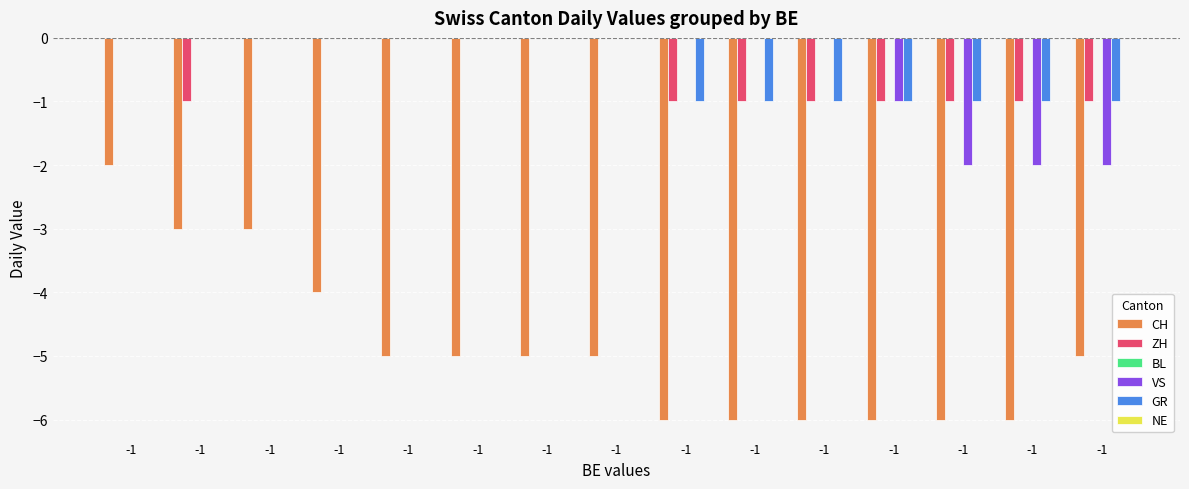

Are the bars horizontal?

No